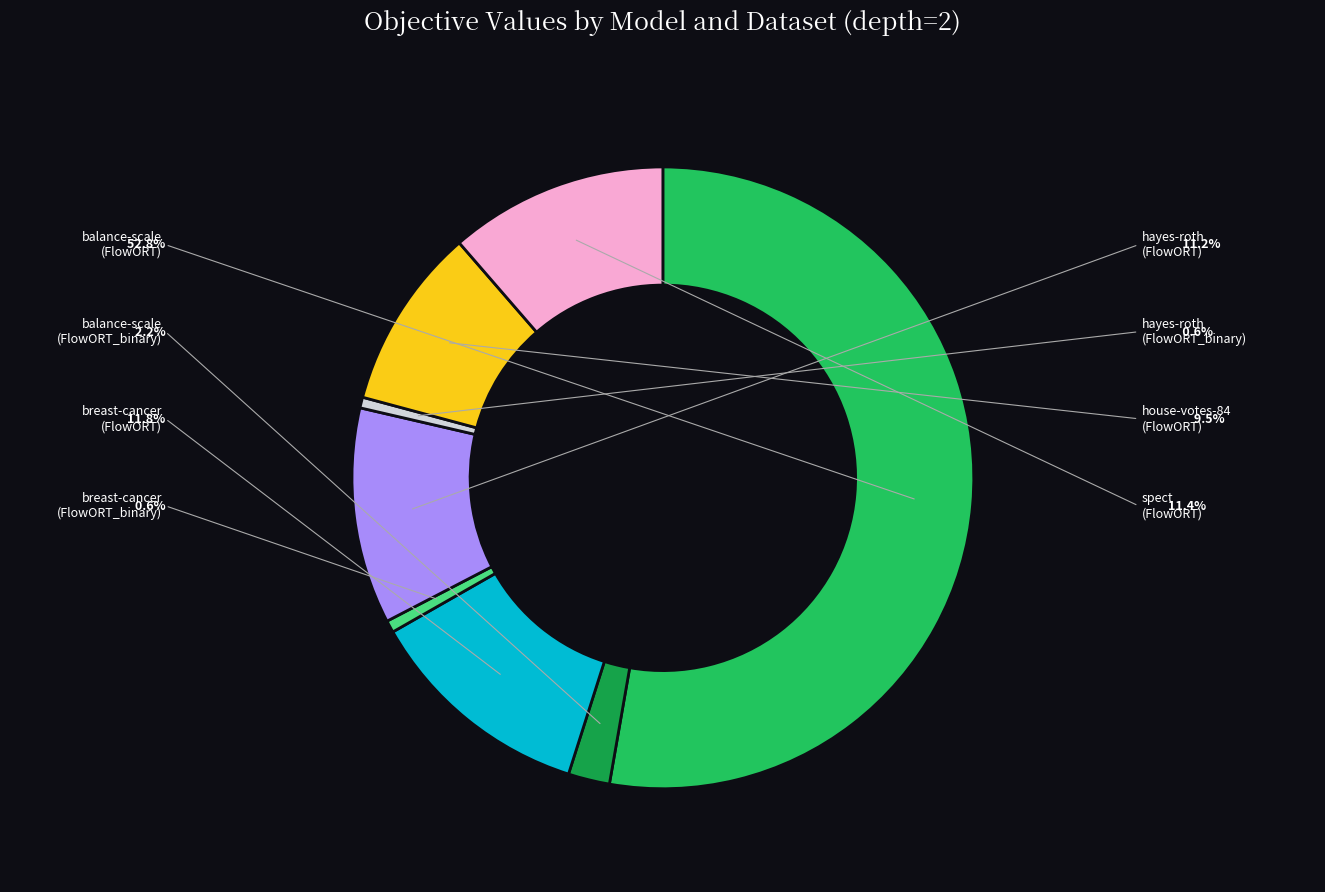

To the nearest percent, what is the difference between the largest and smallest slice percentages?

52%